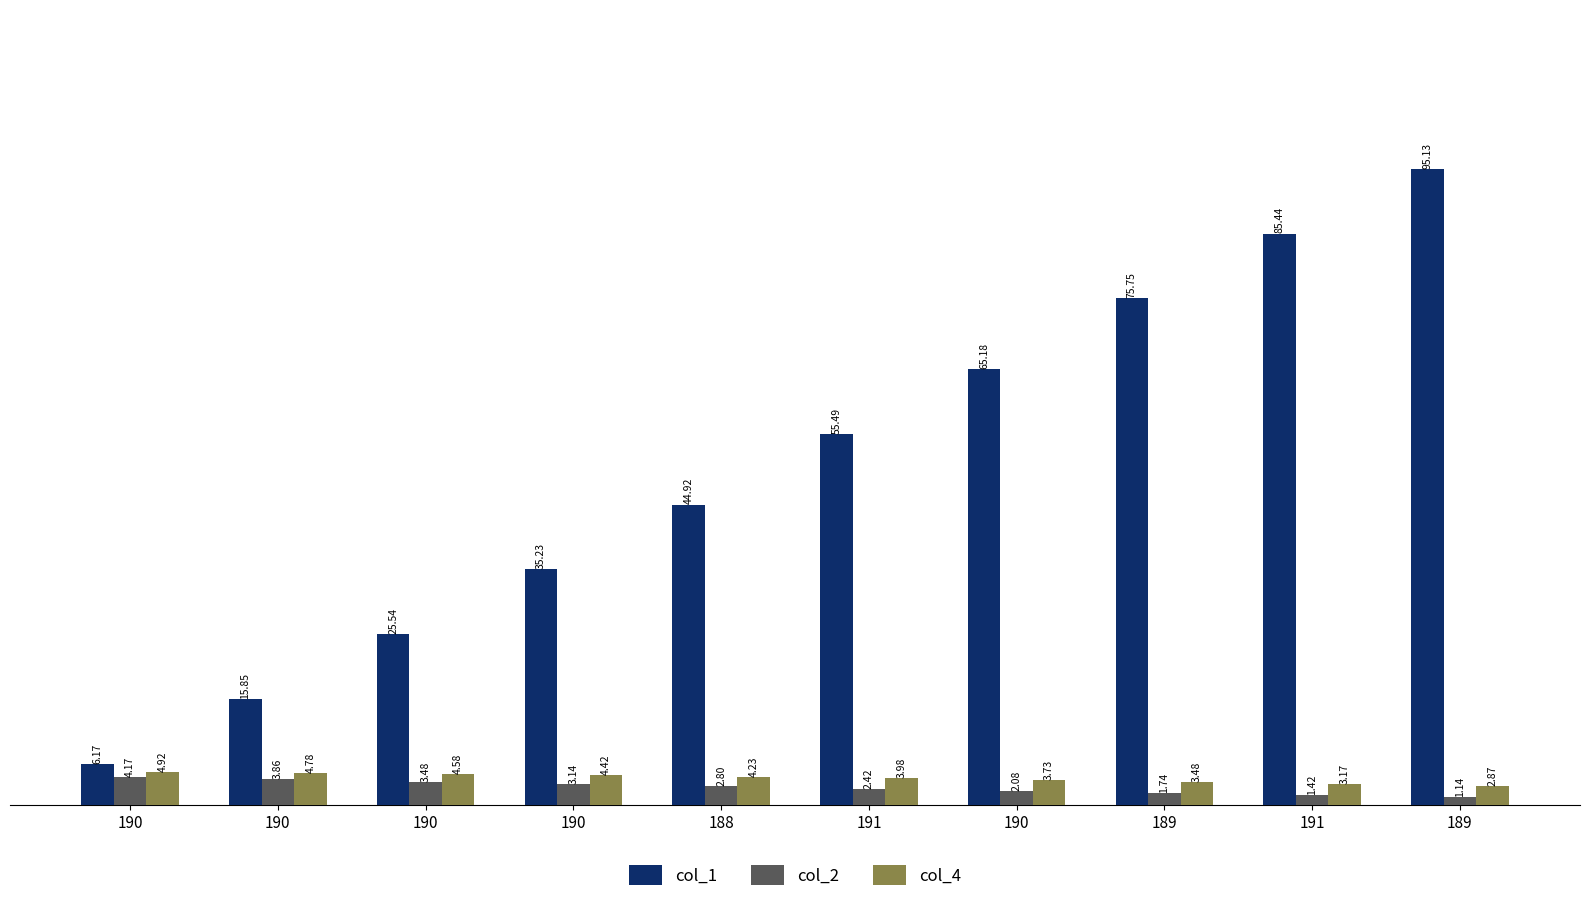

How many bars are there in total?

30